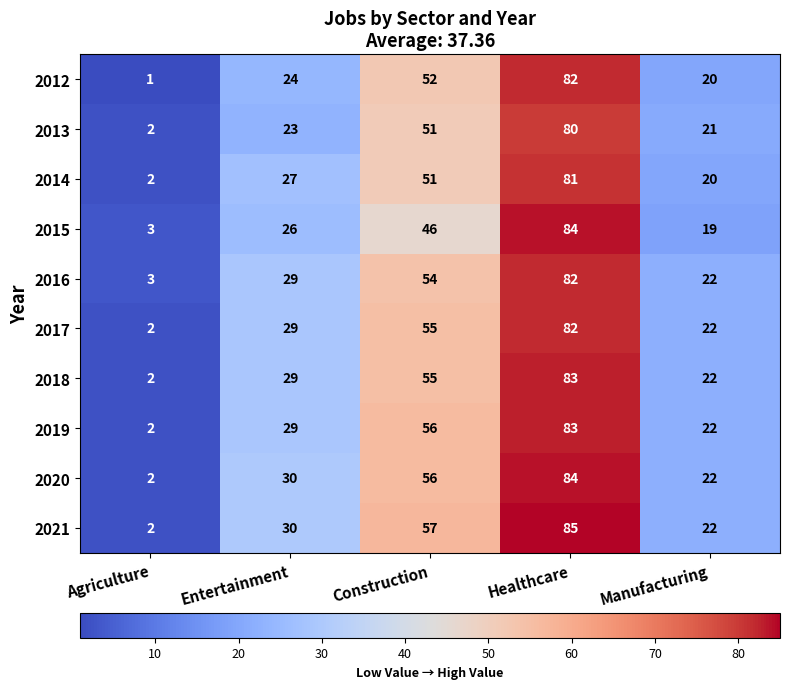

Rank the categories by 2016 value from highest to lowest.

Healthcare, Construction, Entertainment, Manufacturing, Agriculture